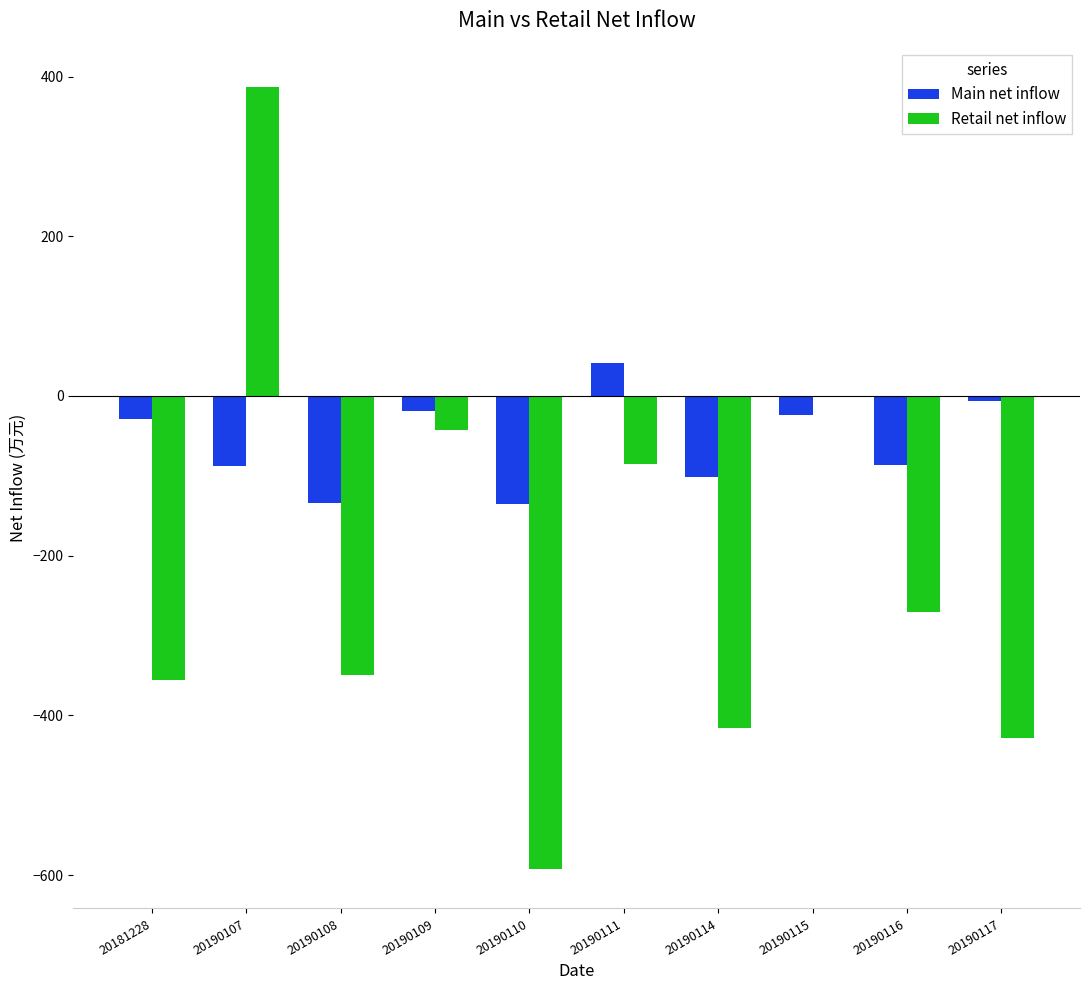

Is it true that Retail net inflow equals -535.2 at 20181228?

False